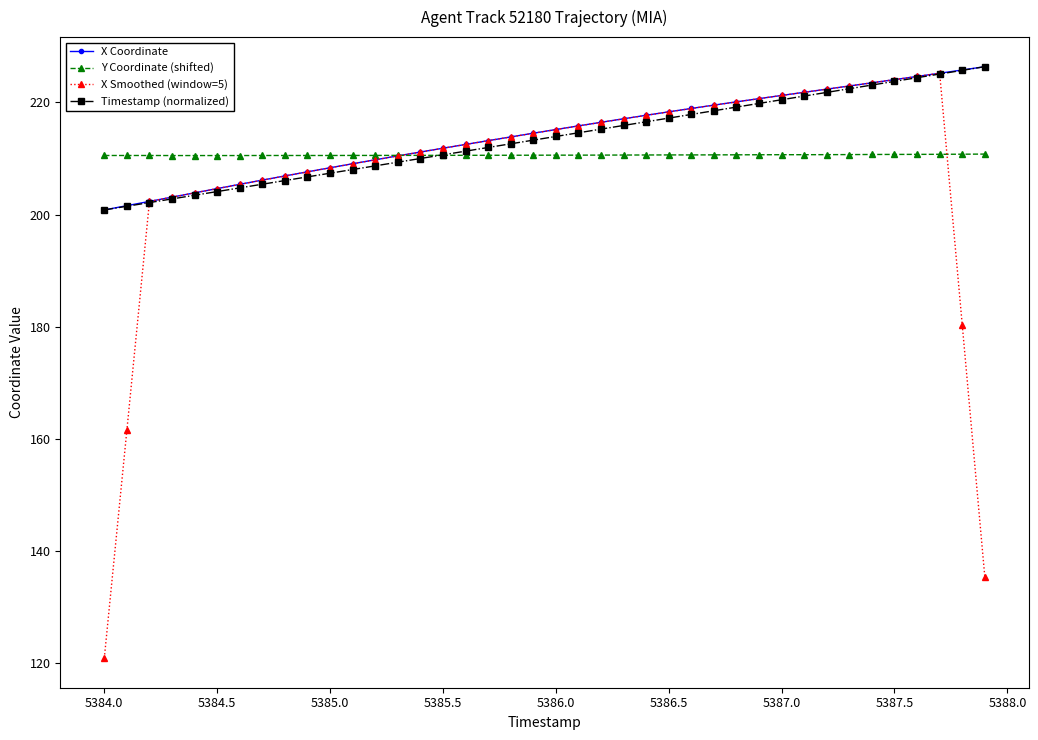

What is the minimum value for X Smoothed (window=5)?

121.0